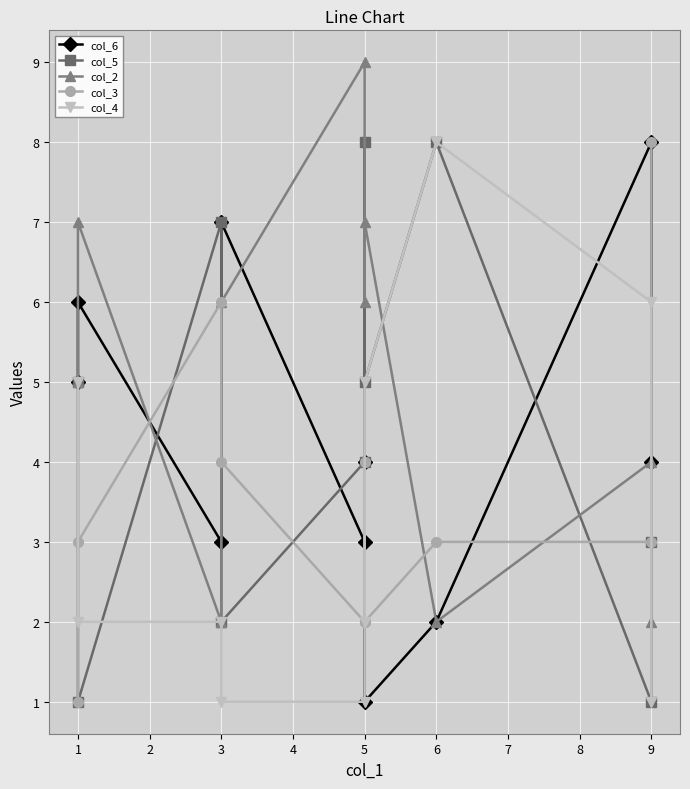

Where is the first local maximum for col_2?

1